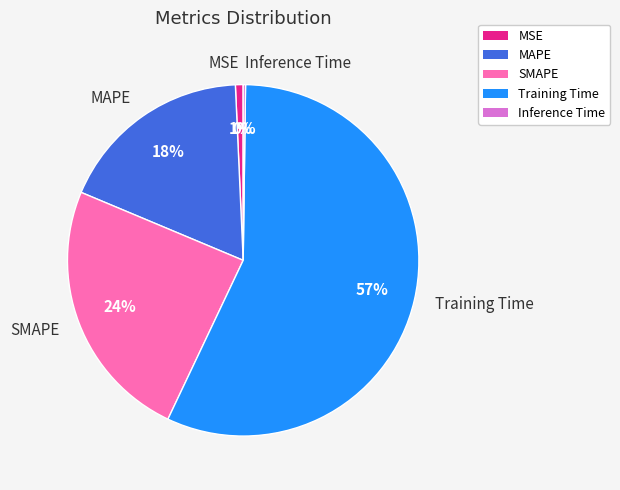

What is the largest slice in the pie chart?

Training Time